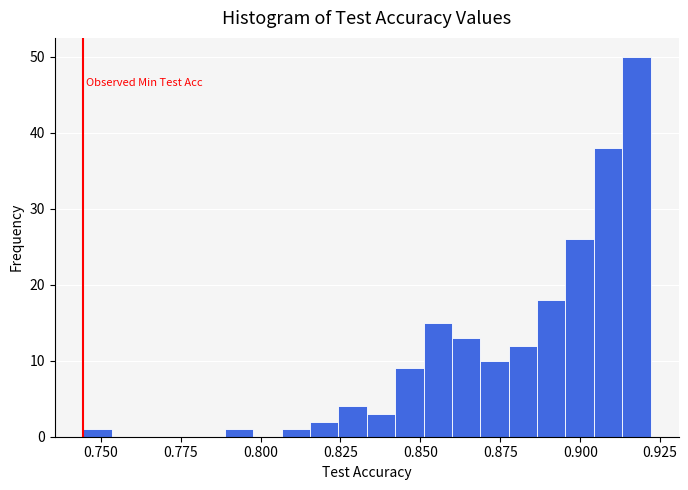

Around what value on the x-axis is the tallest bar? Give the approximate position of its centre, as read against the axis.

0.920